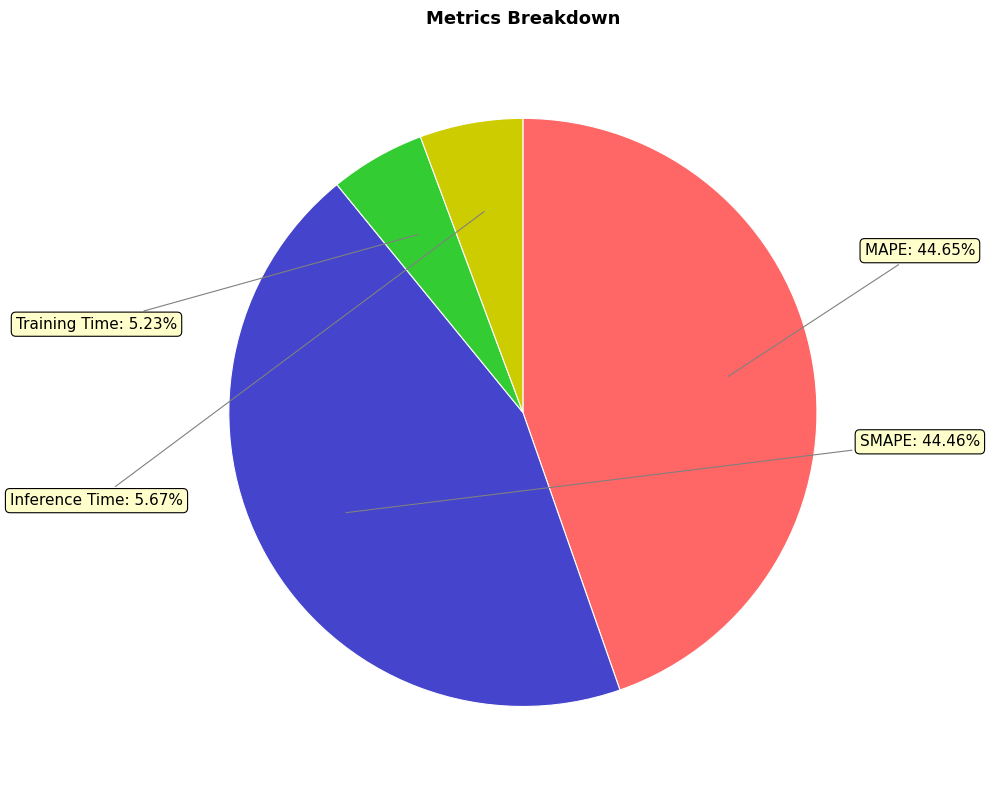

Is there a majority slice in this chart?

No